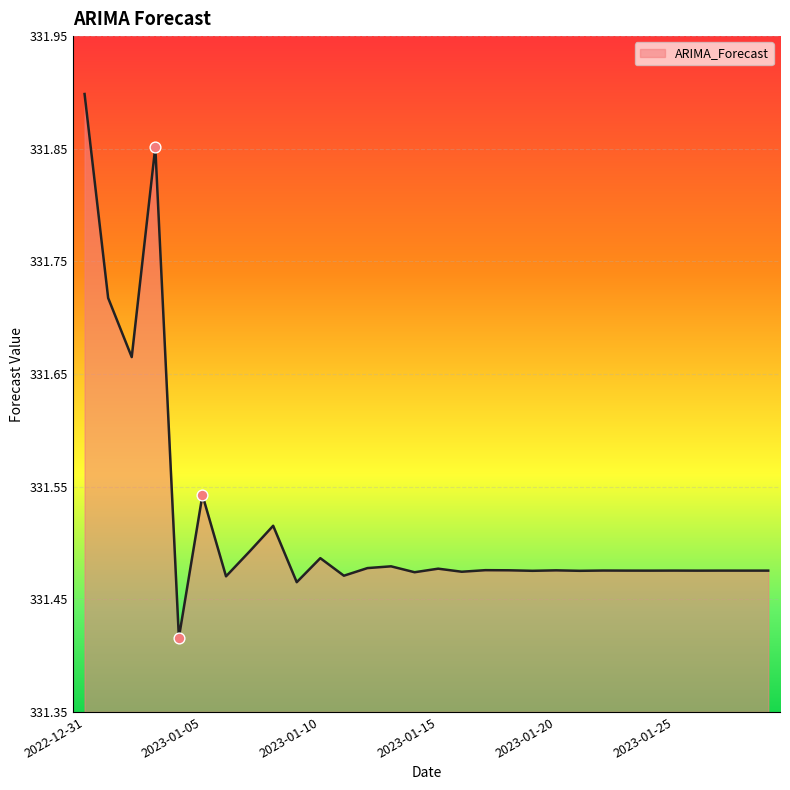

What is the difference between the maximum and minimum values?

0.5